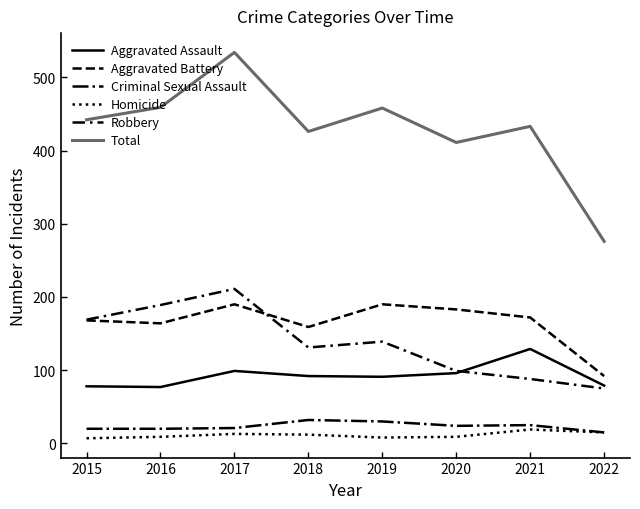

Does the chart display data point markers on the line(s)?

No